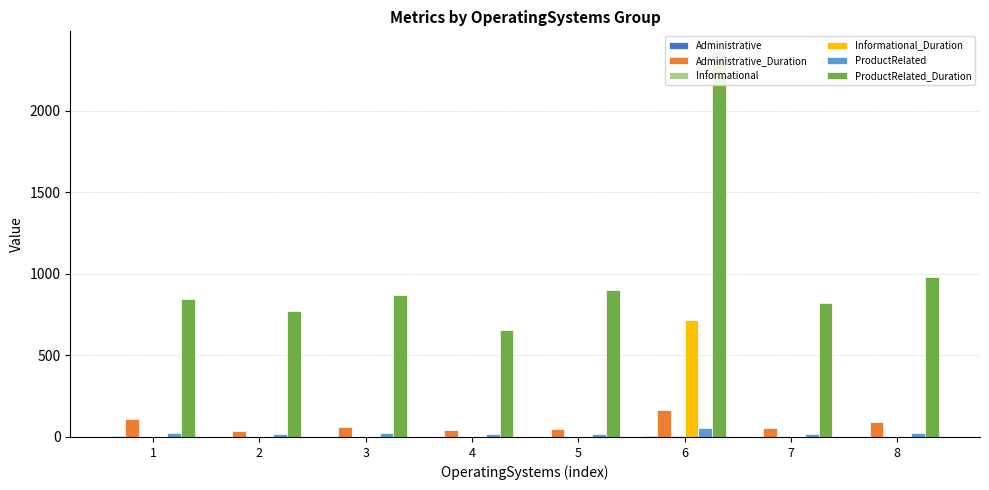

What is the total value across all series at 7?

900.7